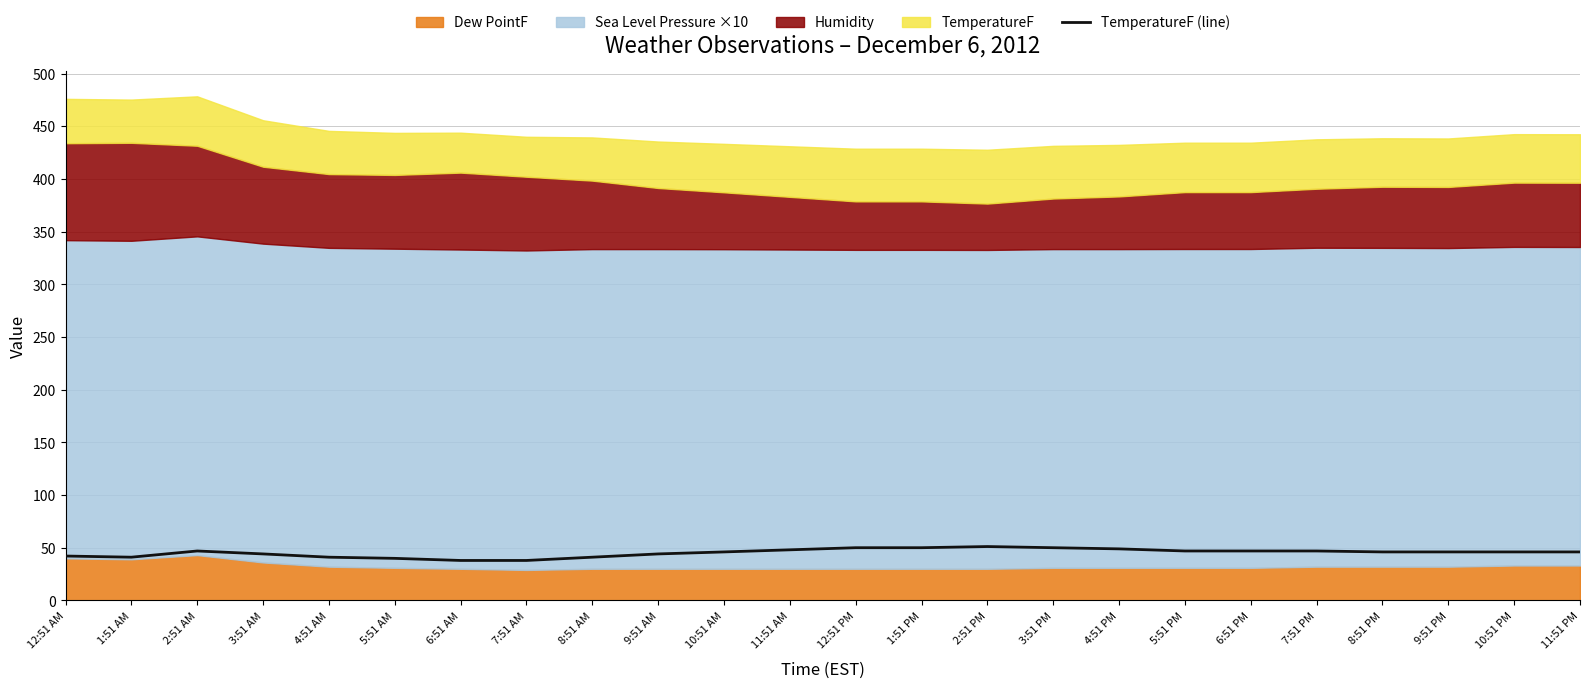

Reading right to left, extract all data points from this chart.

46.0	46.0	46.0	46.0	46.9	46.9	46.9	48.9	50.0	51.1	50.0	50.0	48.0	46.0	44.1	41.0	37.9	37.9	39.9	41.0	44.1	46.9	41.0	42.1